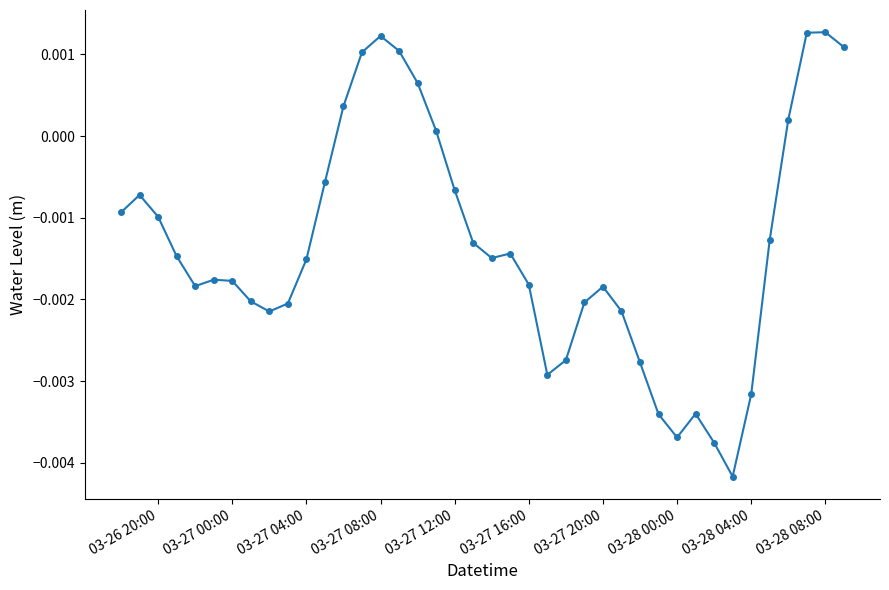

True or false: there are more than 0 points higher than both neighbors.

True